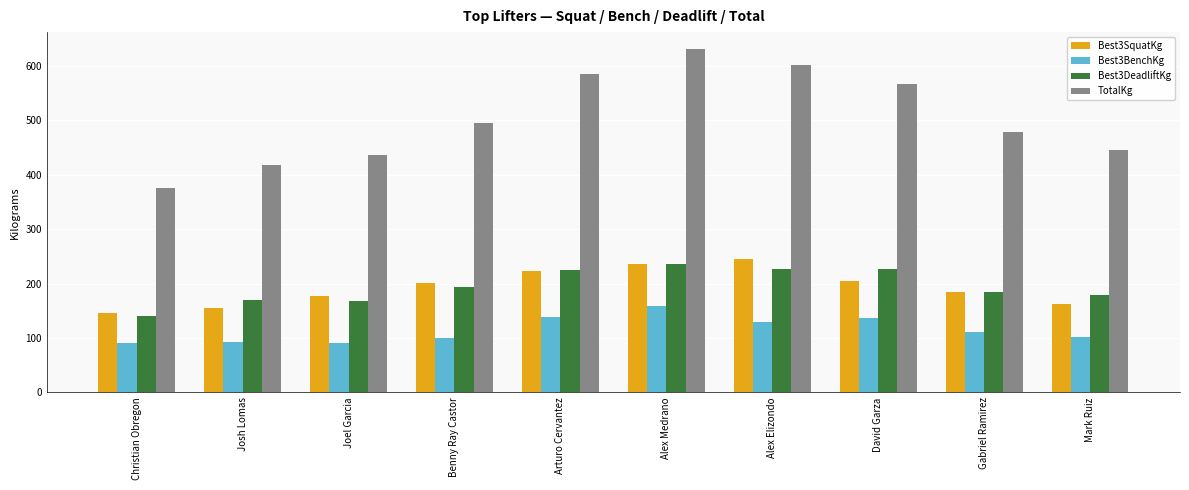

Which series has the largest range (max minus min)?

TotalKg